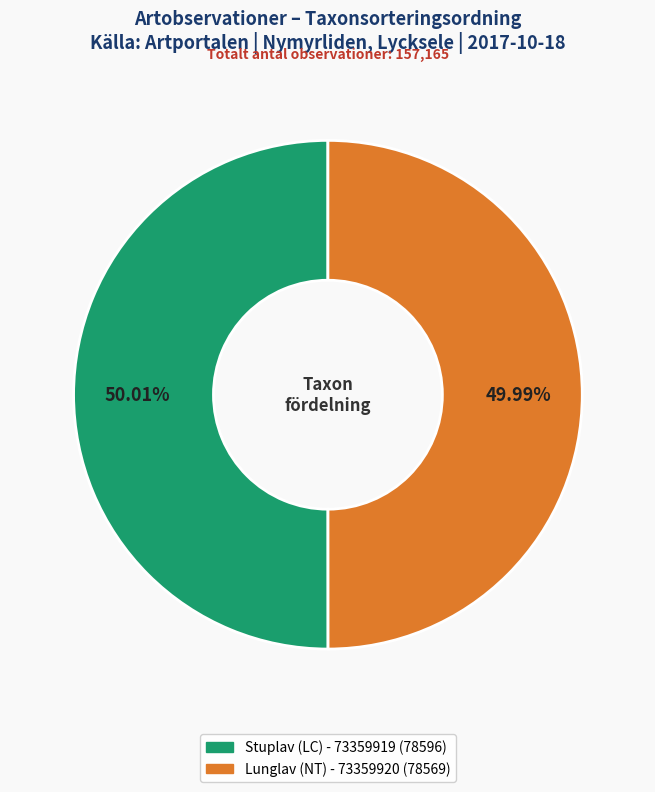

Count the number of slices in the pie.

2